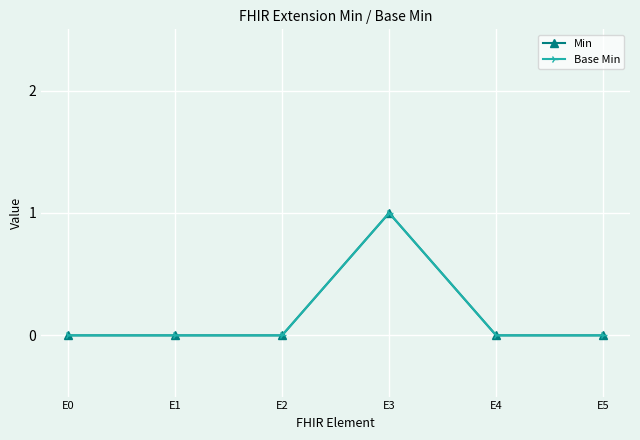

Is this an area chart (filled region under the line)?

No